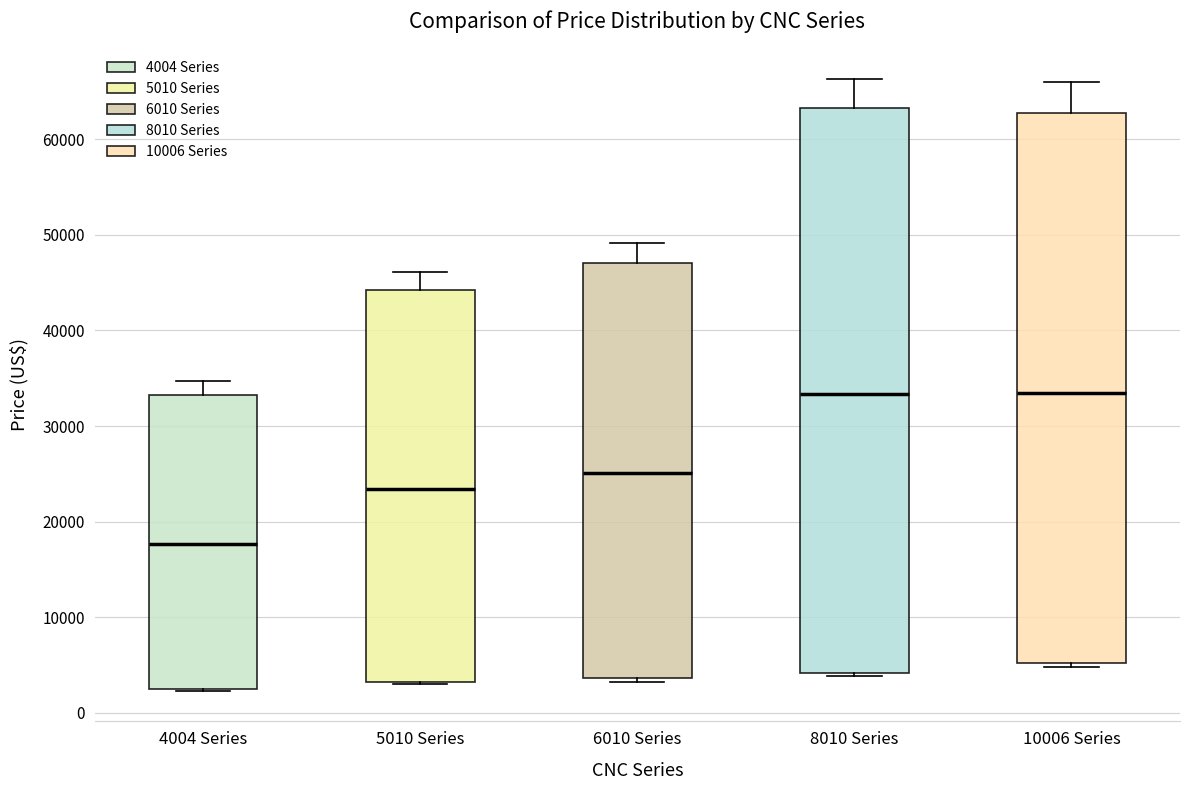

Where is the upper edge of the box for 4004 Series on the y-axis? The values are not printed on the chart, so give them approximately, as read against the axis.

33000